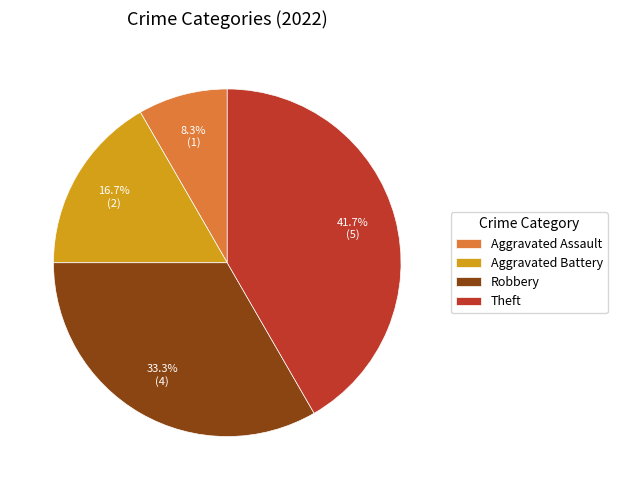

Is there any slice that represents more than half of the pie?

No